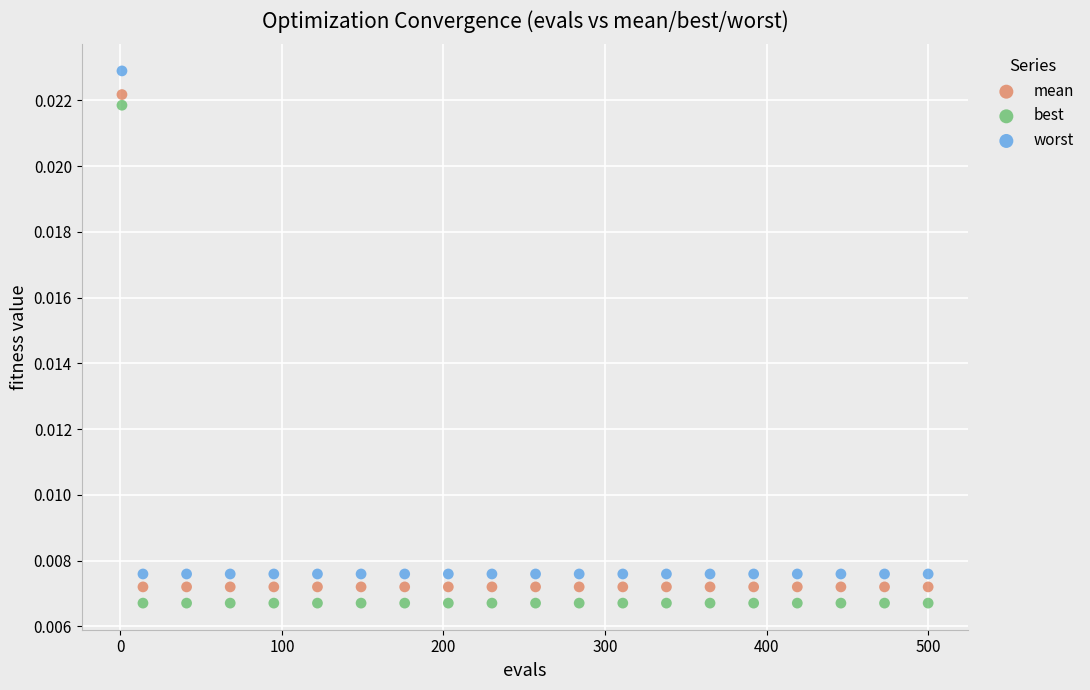

Which series has the widest spread of Y values?

worst